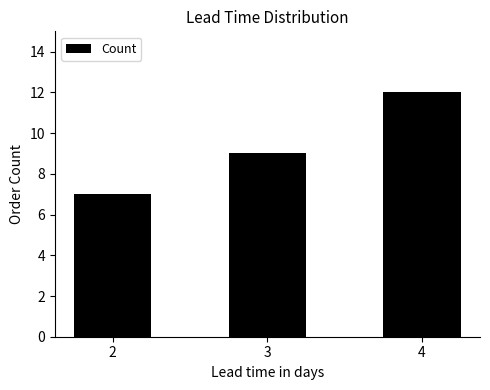

Reading right to left, list all the values displayed in this chart.

4=12	3=9	2=7